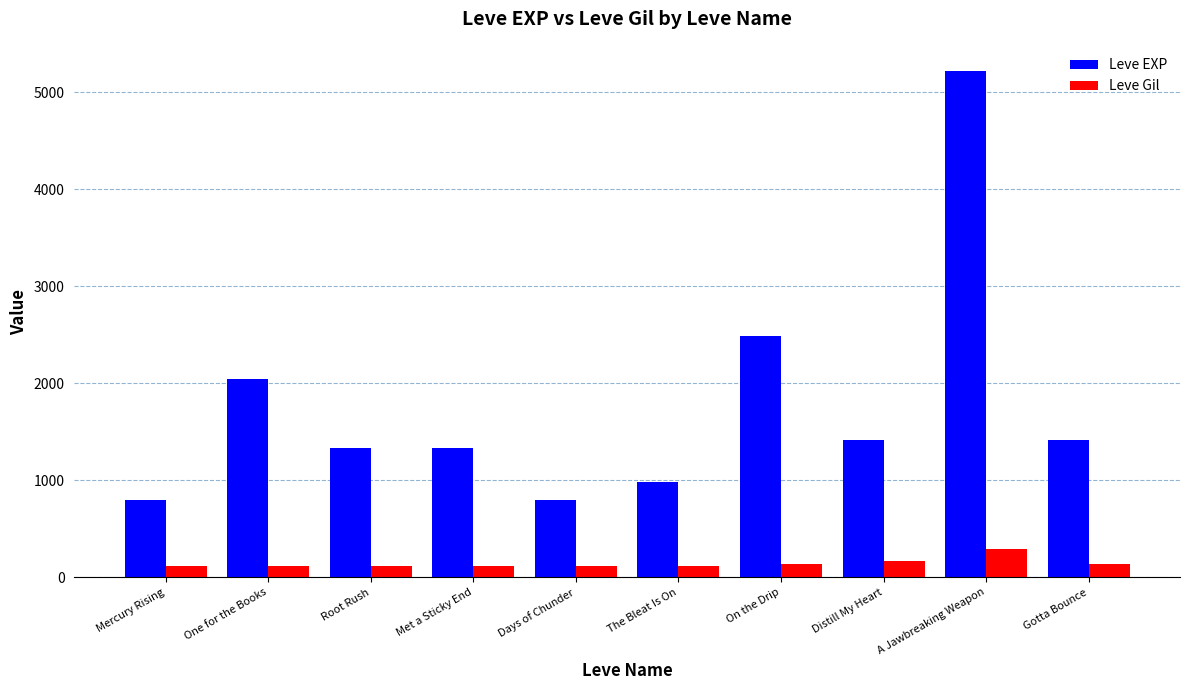

What is the maximum value shown in the chart?

5220